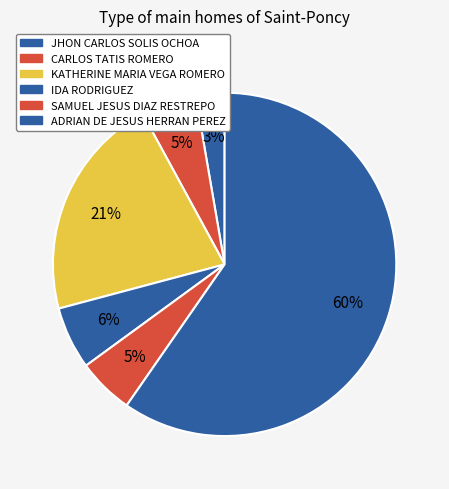

True or false: JHON CARLOS SOLIS OCHOA accounts for 3% of the total.

True